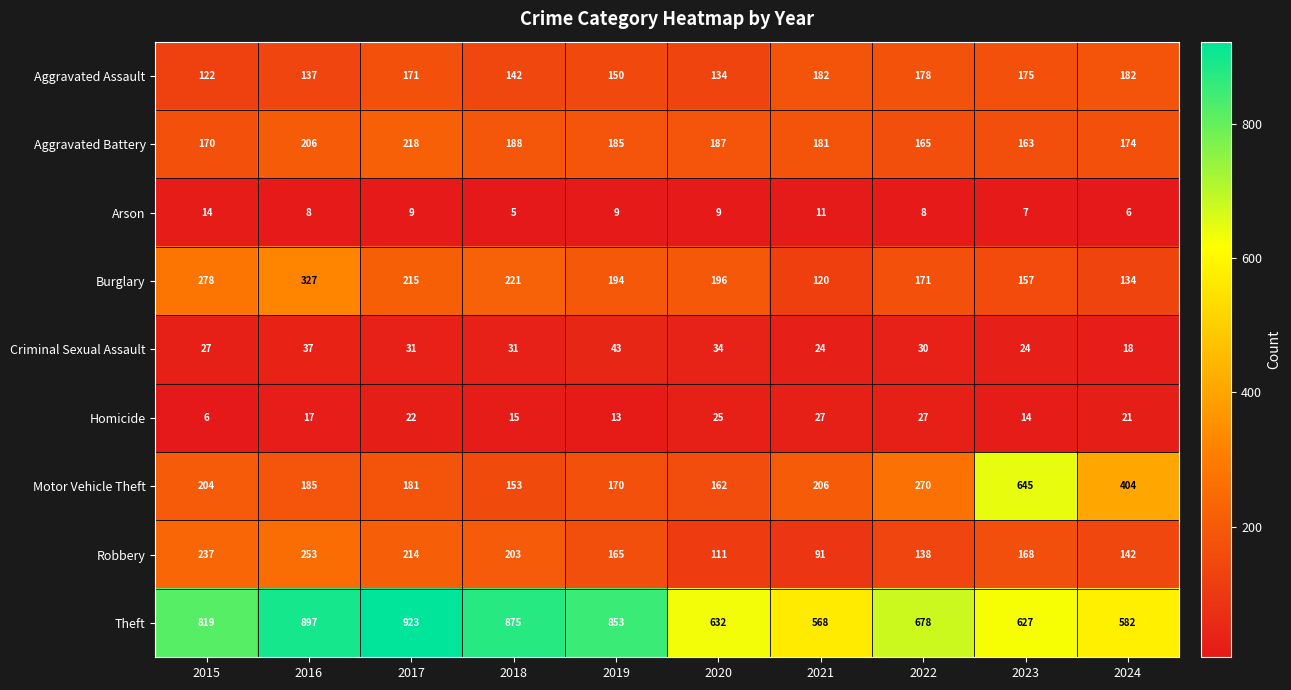

Between 2021 and 2022, which series saw the biggest shift?

Theft